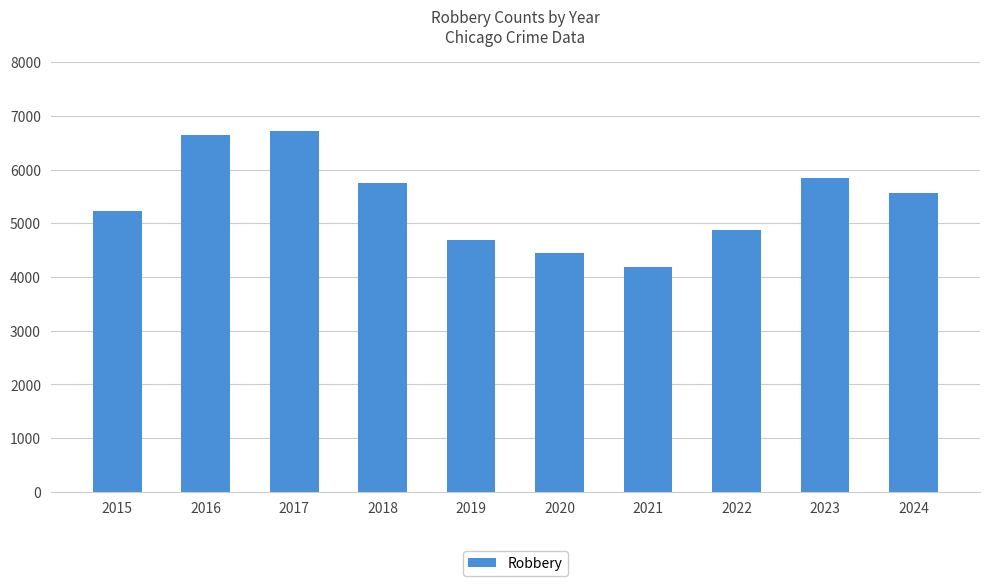

Rank the categories by value from highest to lowest.

2017, 2016, 2023, 2018, 2024, 2015, 2022, 2019, 2020, 2021